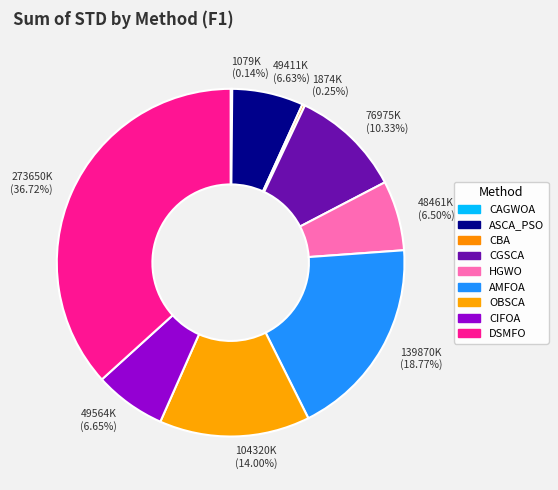

Which has a higher value, 49411K (6.63%) or 104320K (14.00%)?

104320K (14.00%)